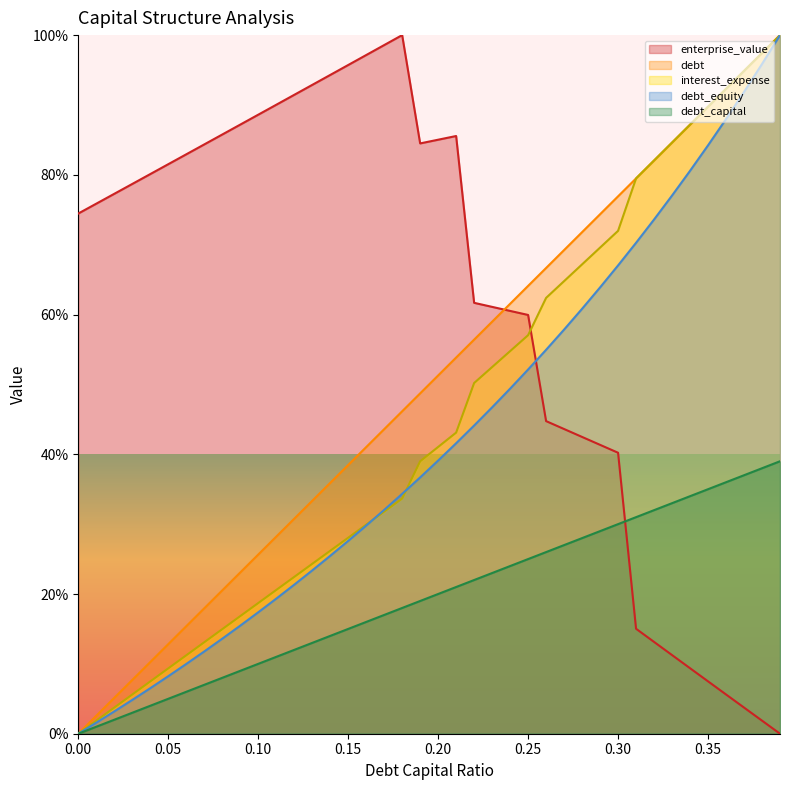

At which category is the sum across all series the highest?

0.39